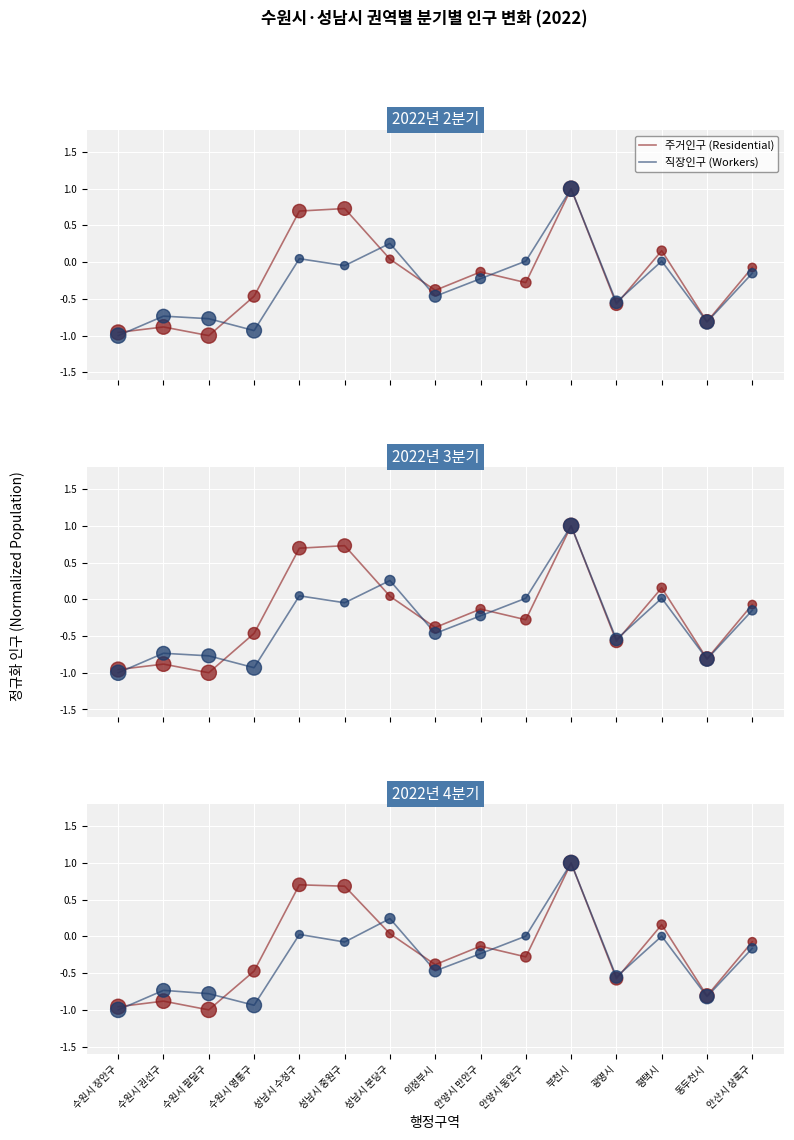

Which series contains the highest Y value?

주거인구